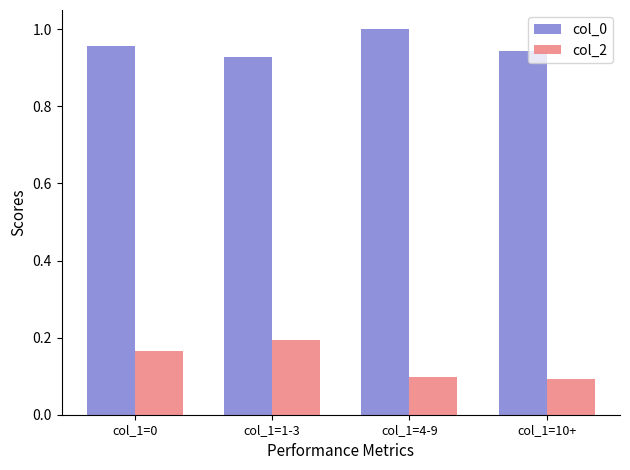

Is it true that col_0 equals 1.5 at col_1=4-9?

False